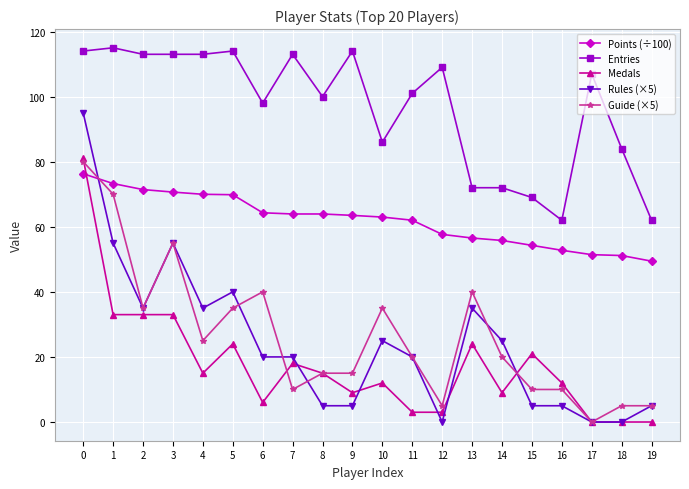

Which series has the widest spread of values?

Rules (×5)